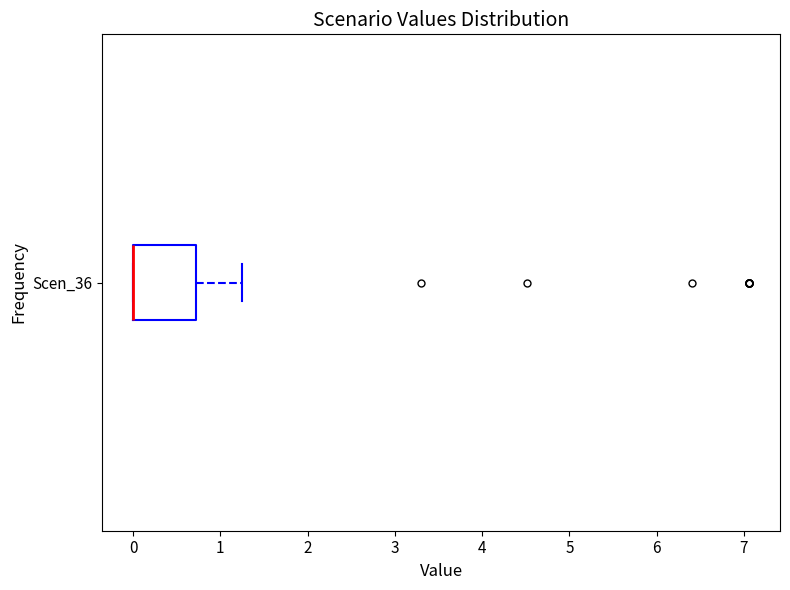

Where is the left edge of the box for Scen_36 on the x-axis? The values are not printed on the chart, so give them approximately, as read against the axis.

0.0